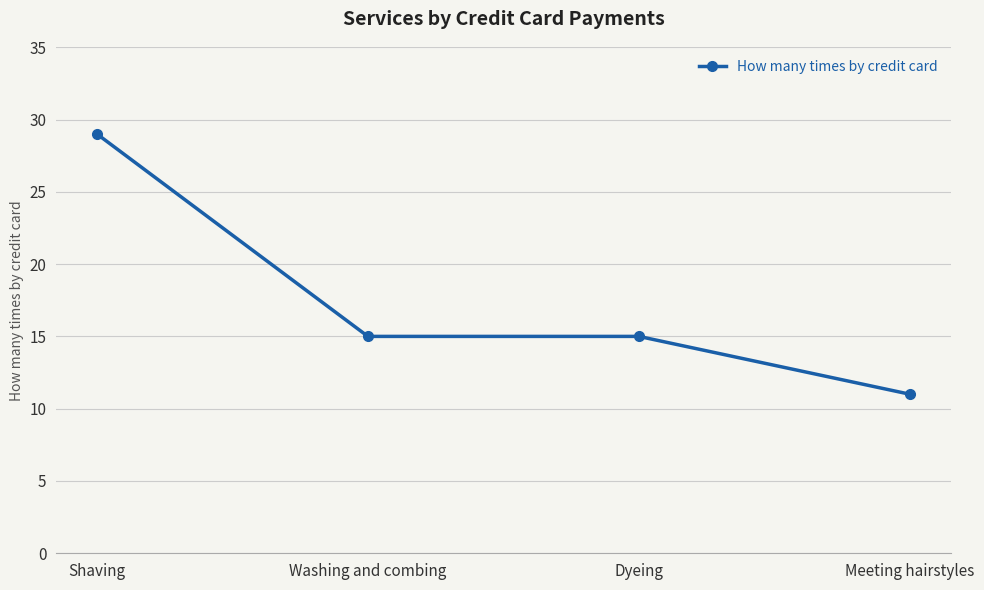

What is the greatest value displayed?

29